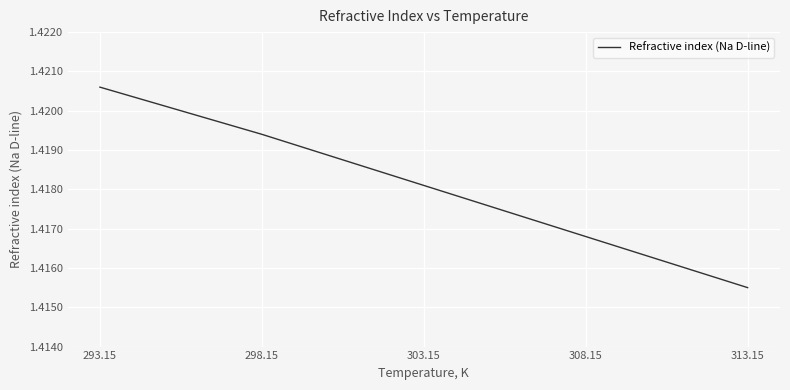

Rank the categories by value from highest to lowest.

293.15, 298.15, 303.15, 308.15, 313.15